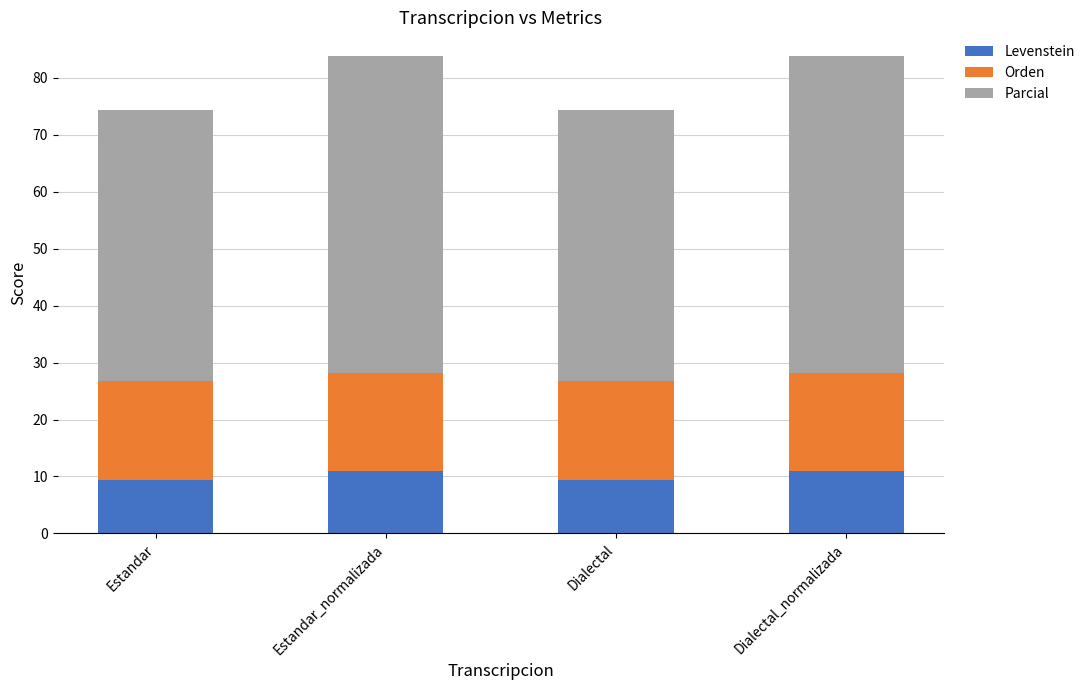

What is the maximum value for Levenstein?

11.0